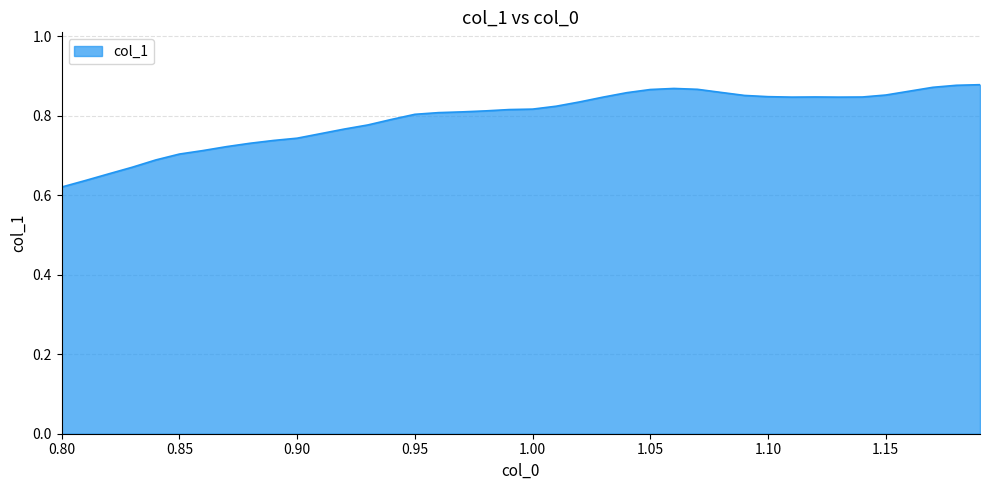

Reading left to right, what are all the values shown in this chart?

0.6	0.6	0.7	0.7	0.7	0.7	0.7	0.7	0.7	0.7	0.7	0.8	0.8	0.8	0.8	0.8	0.8	0.8	0.8	0.8	0.8	0.8	0.8	0.8	0.9	0.9	0.9	0.9	0.9	0.9	0.8	0.8	0.8	0.8	0.8	0.9	0.9	0.9	0.9	0.9